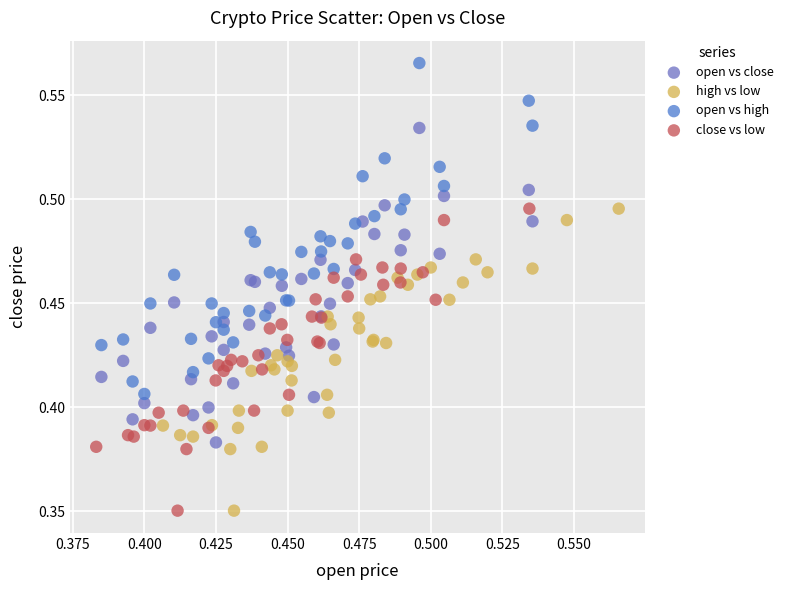

Which series reaches the maximum Y coordinate?

open vs high